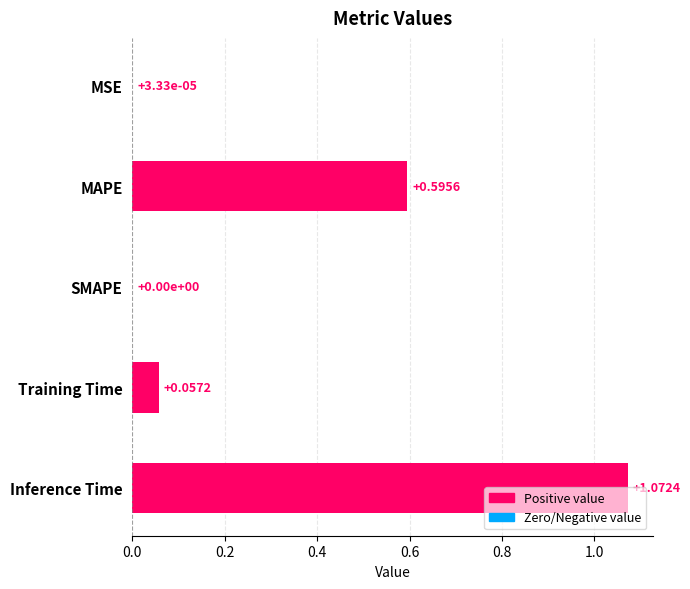

Which has a higher value, Inference Time or Training Time?

Inference Time